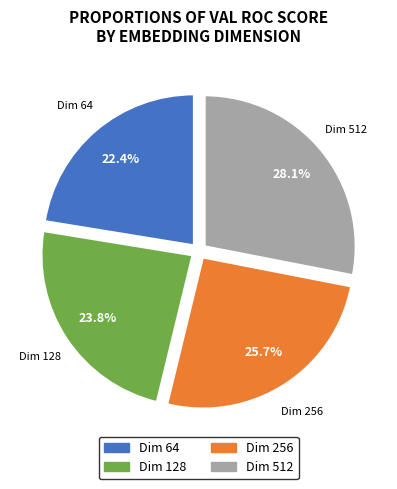

Rank the categories by value from lowest to highest.

Dim 64, Dim 128, Dim 256, Dim 512